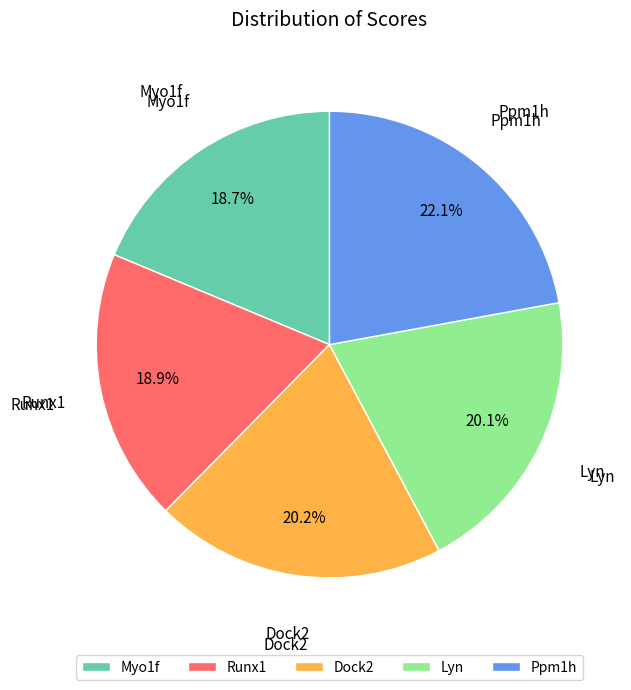

Which slice is the largest?

Ppm1h